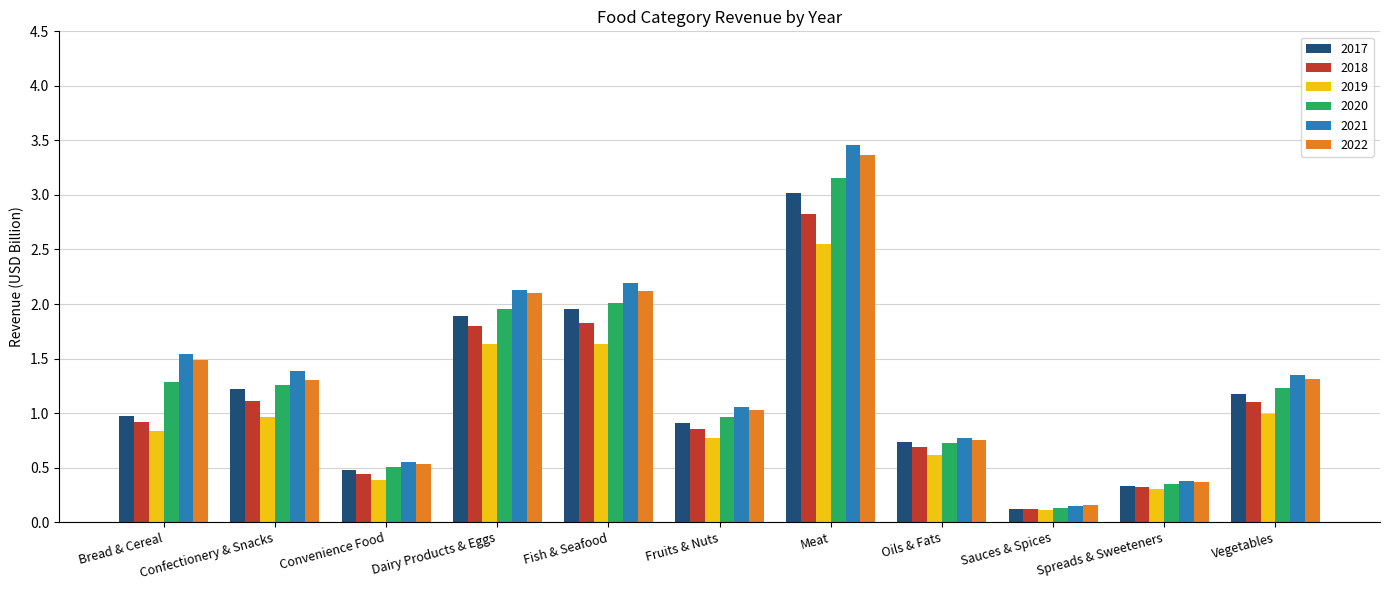

How many series are shown in this chart?

6